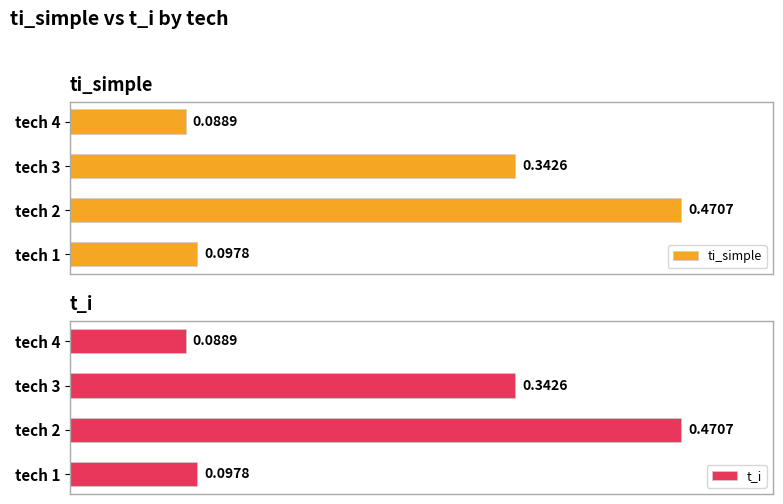

What is the value of the t_i bar at the 3rd from the left?

0.3